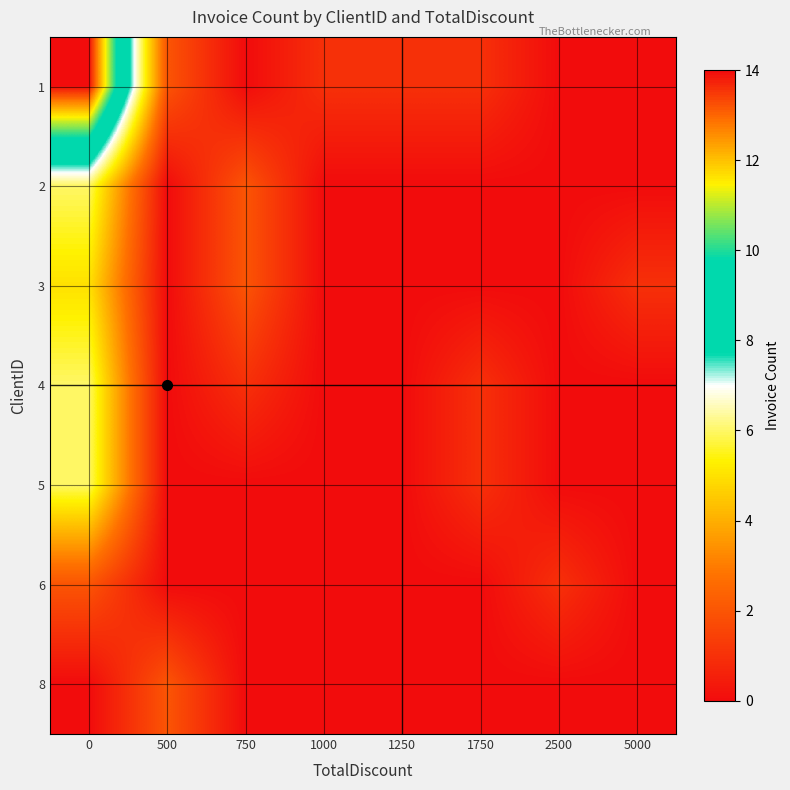

At how many categories does at least one series exceed 11?

1